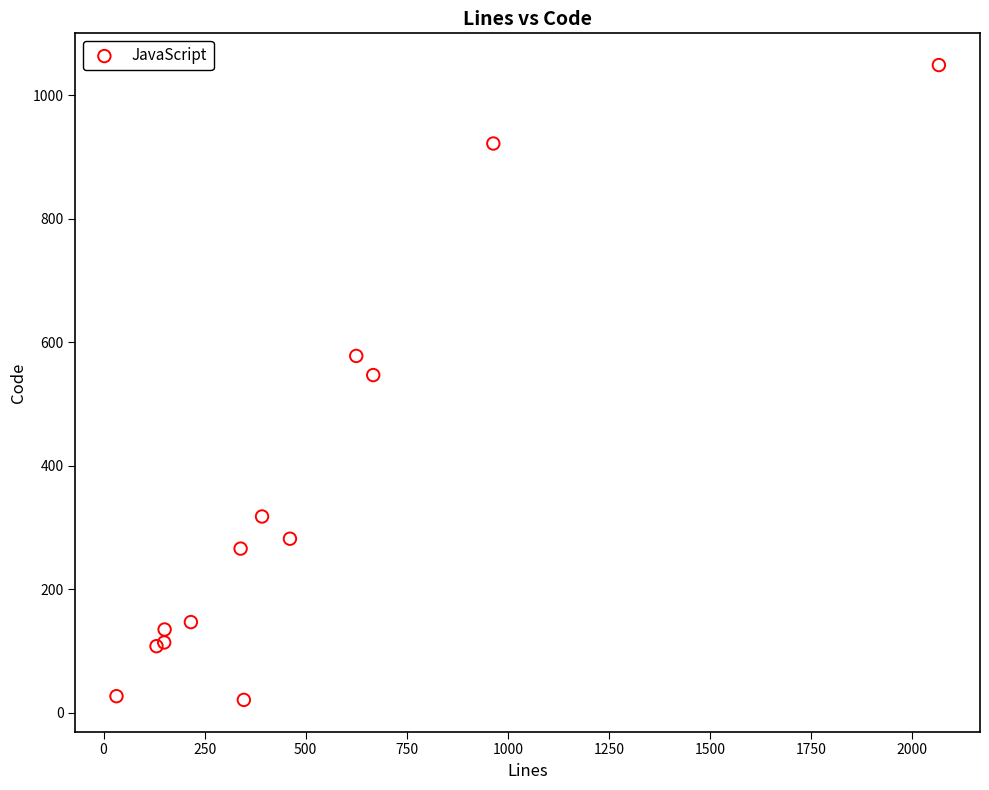

What Y value in the scatter plot is closest to 535?

547